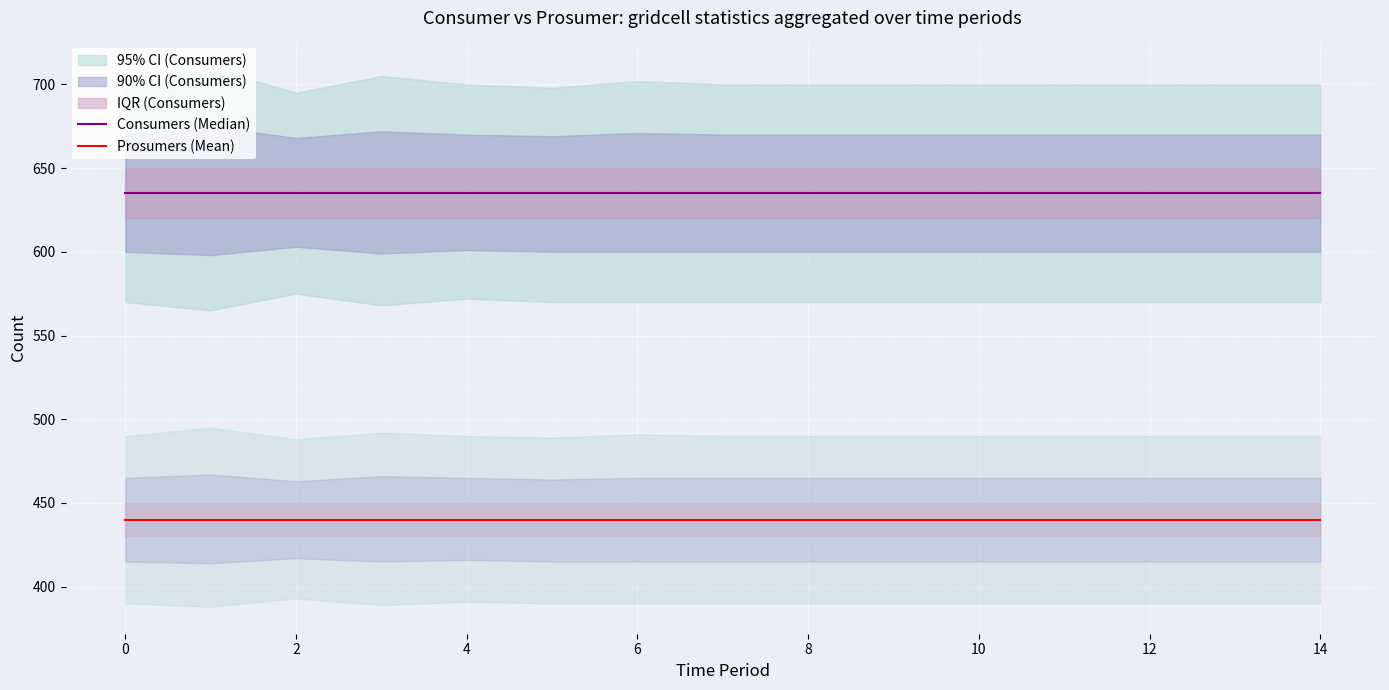

What is the value of the Consumers (Median) point at the 13th from the left?

635